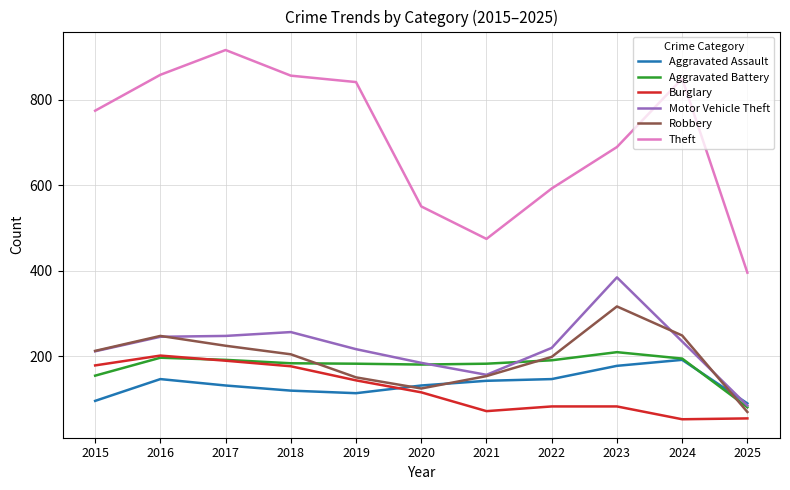

True or false: Theft and Burglary intersect in this chart.

False